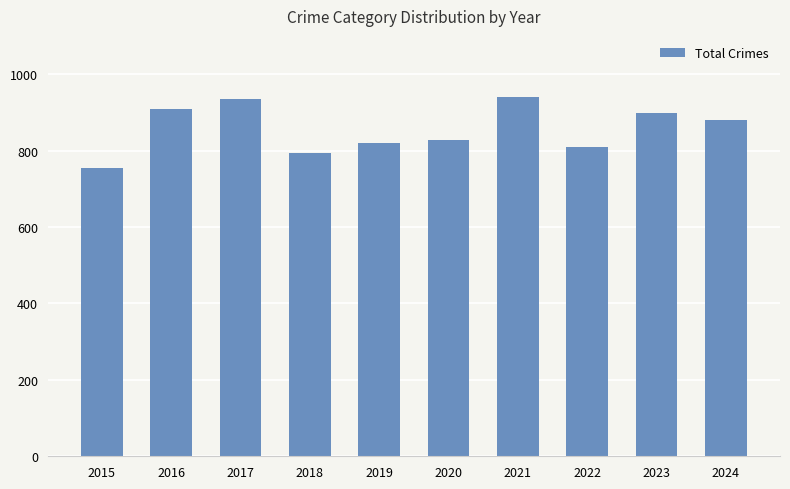

What is the change in value from 2018 to 2024?

+85